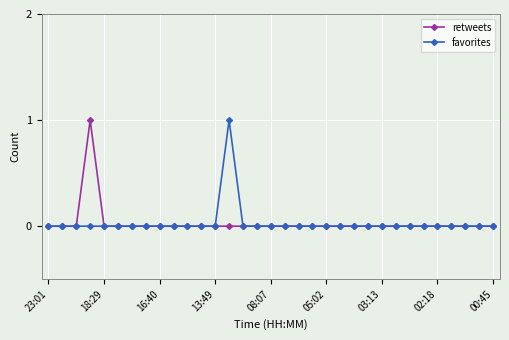

True or false: retweets has more than 0 interior local peaks.

True